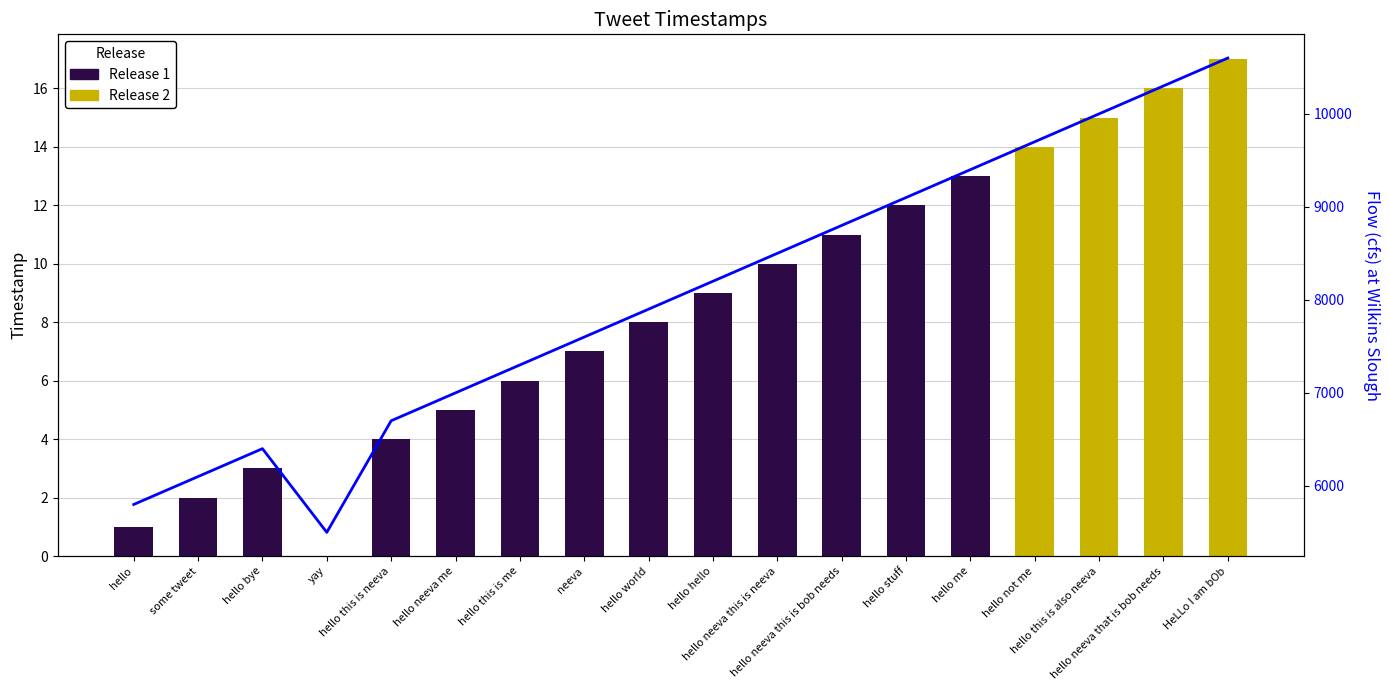

What is the minimum value shown in the chart?

5500